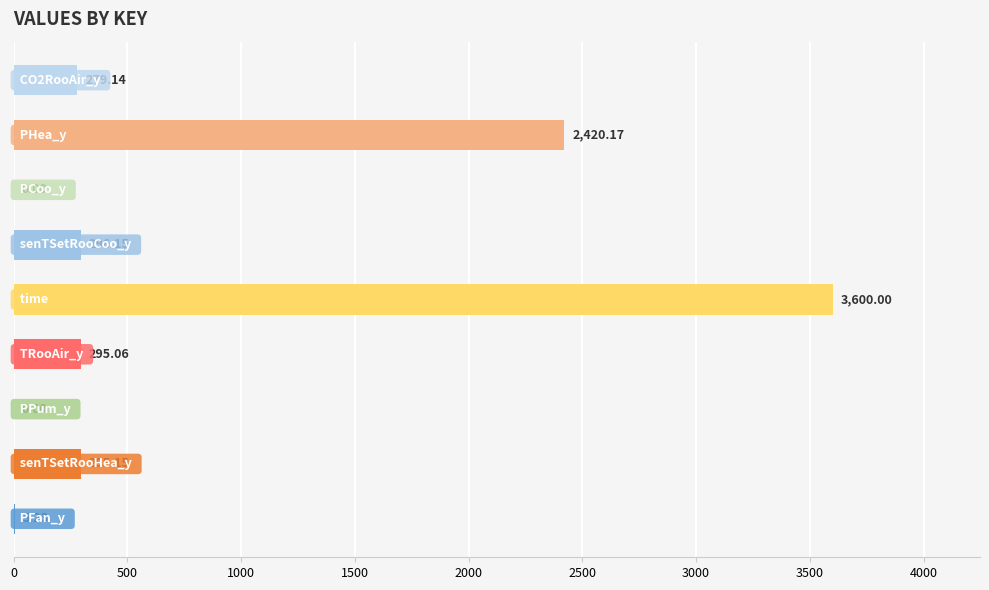

What is the sum of all values?

7190.9